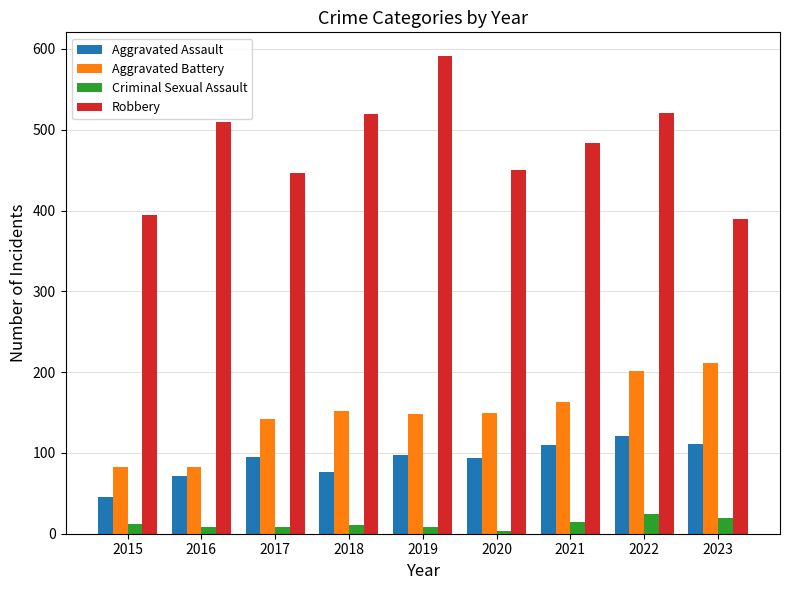

Where is Aggravated Assault nearest to the value 83?

2018